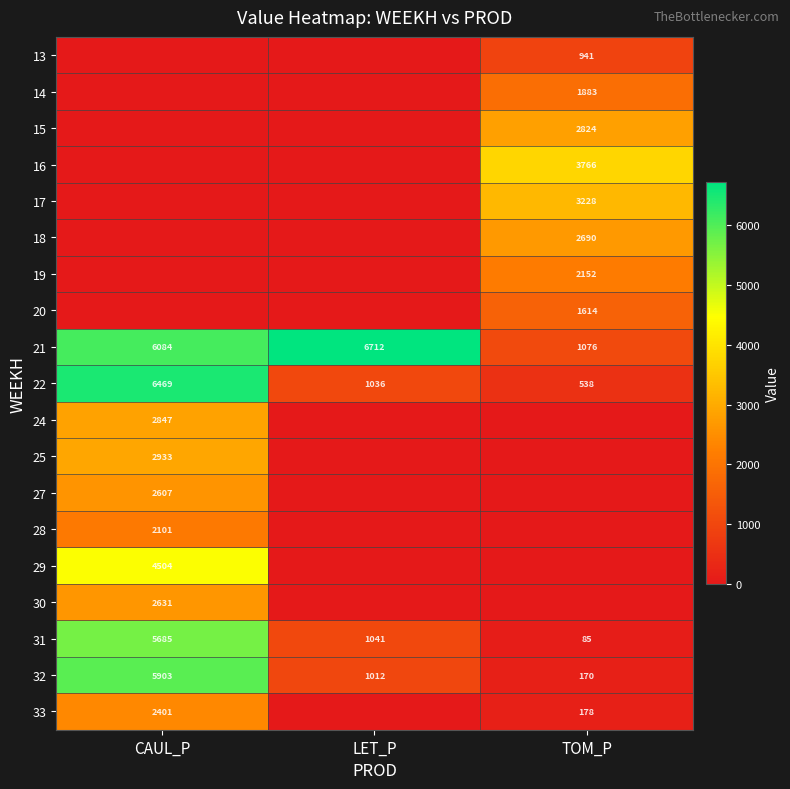

Where is 21 nearest to the value 3894?

CAUL_P